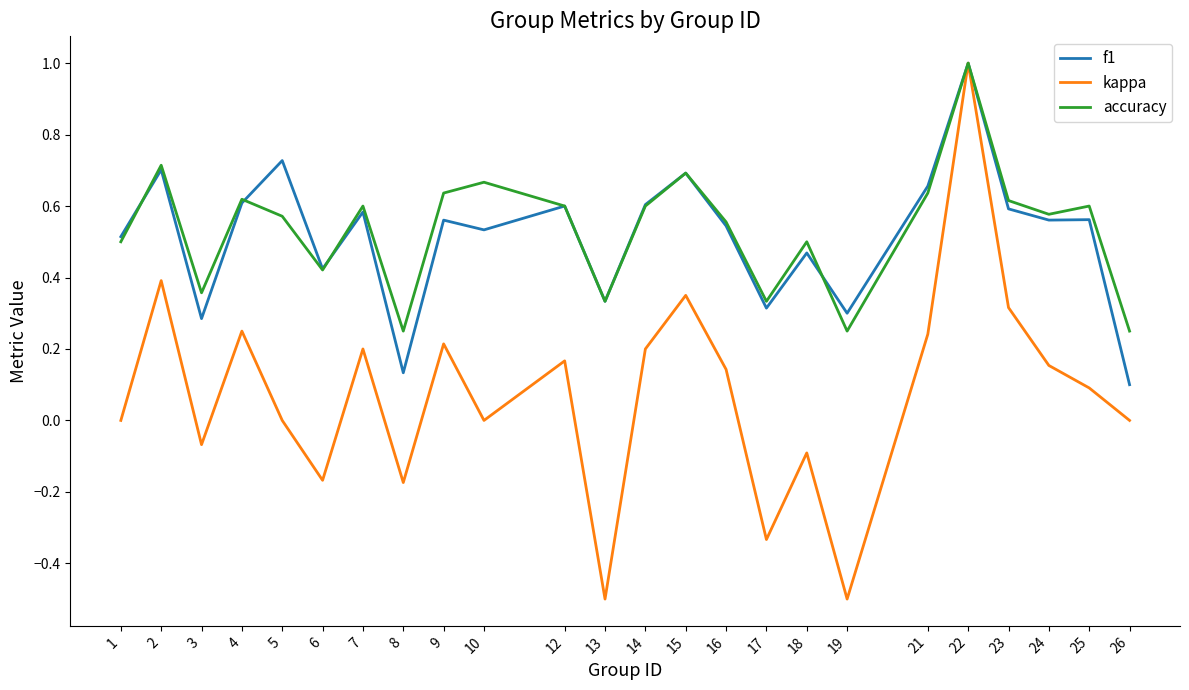

At which category is the sum across all series the highest?

22